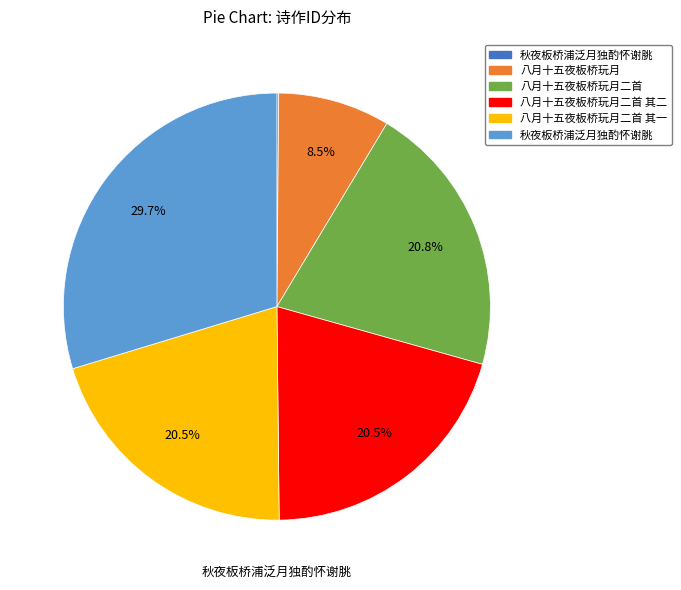

Is there any slice that represents more than half of the pie?

No